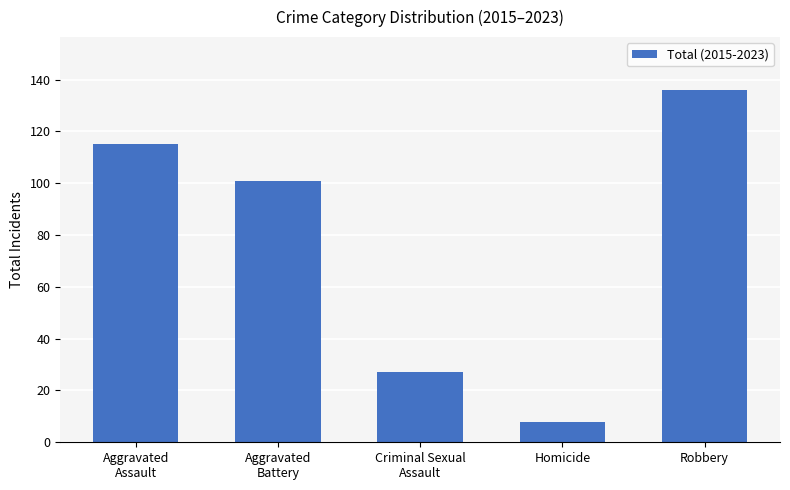

What position from the right is Aggravated
Battery?

4